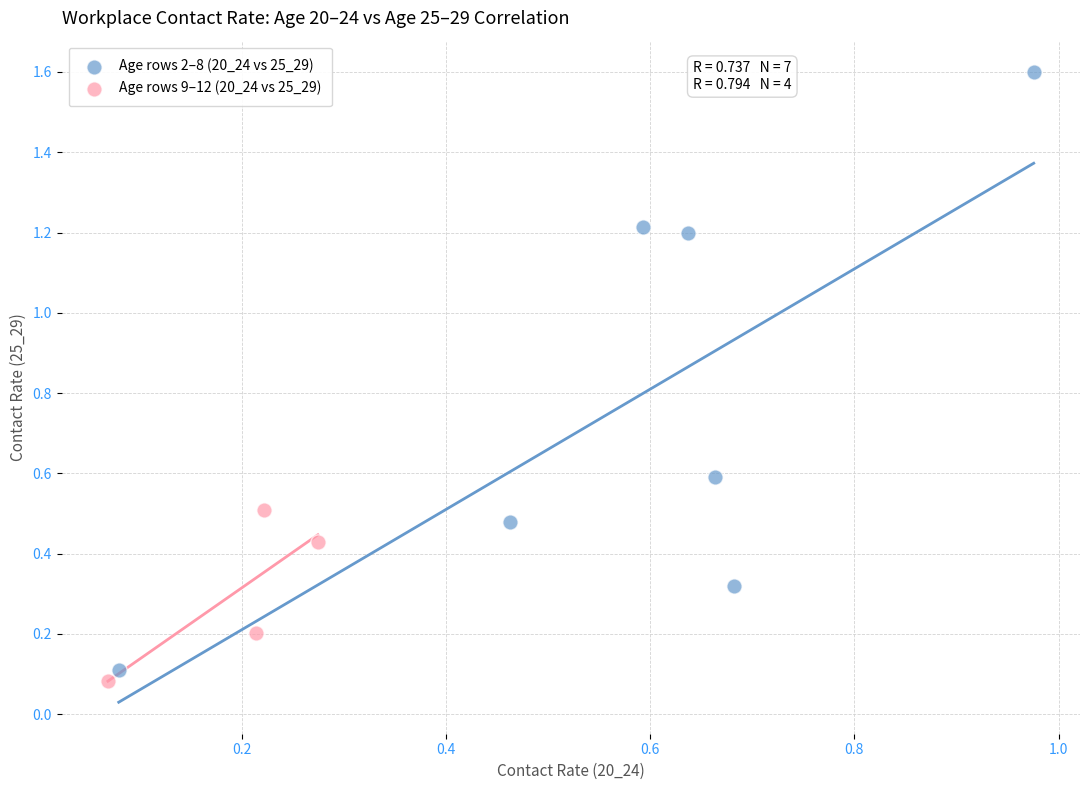

Which series has the largest Y range (max minus min)?

Age rows 2–8 (20_24 vs 25_29)